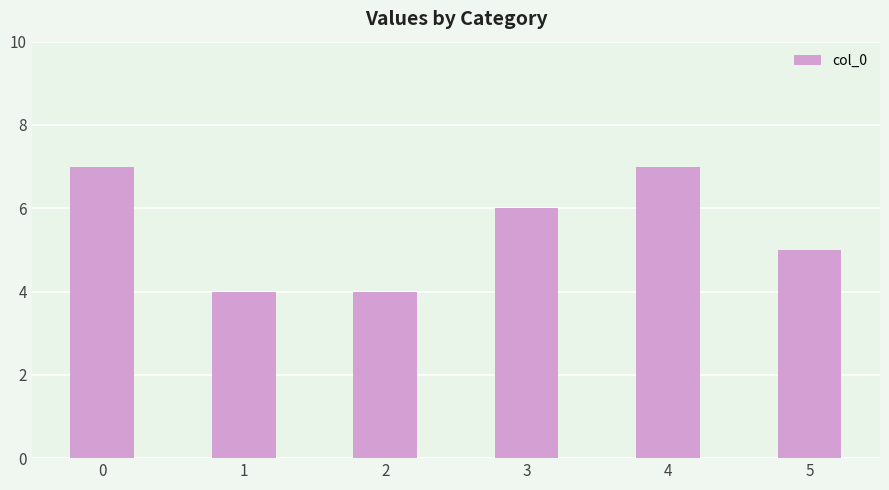

What is the change in value from 3 to 4?

+1